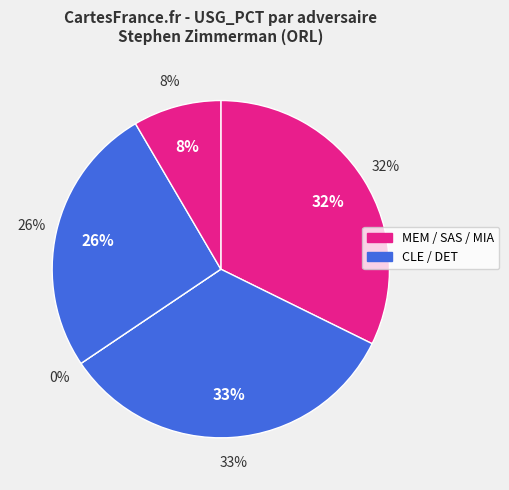

Which has a higher value, SAS or MEM?

MEM